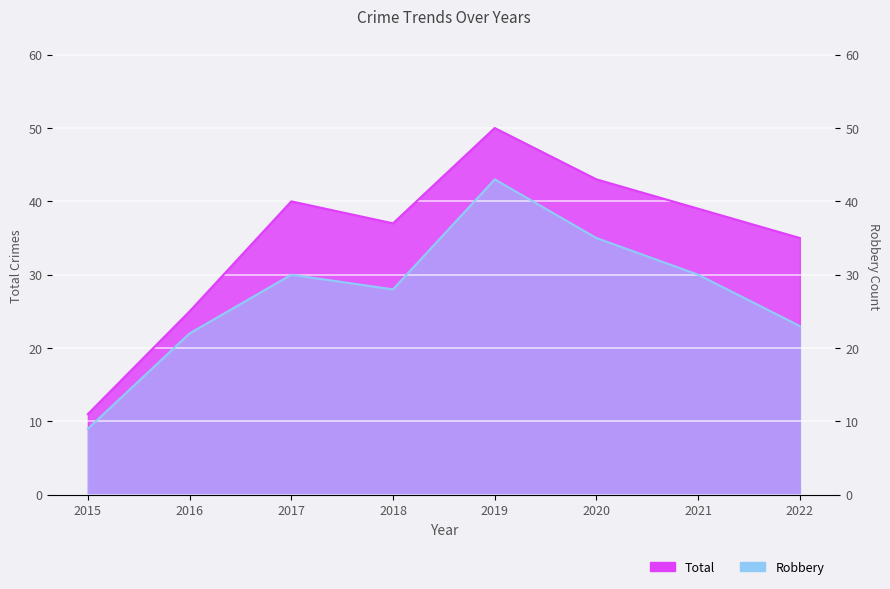

True or false: Total and Robbery cross at least once.

False